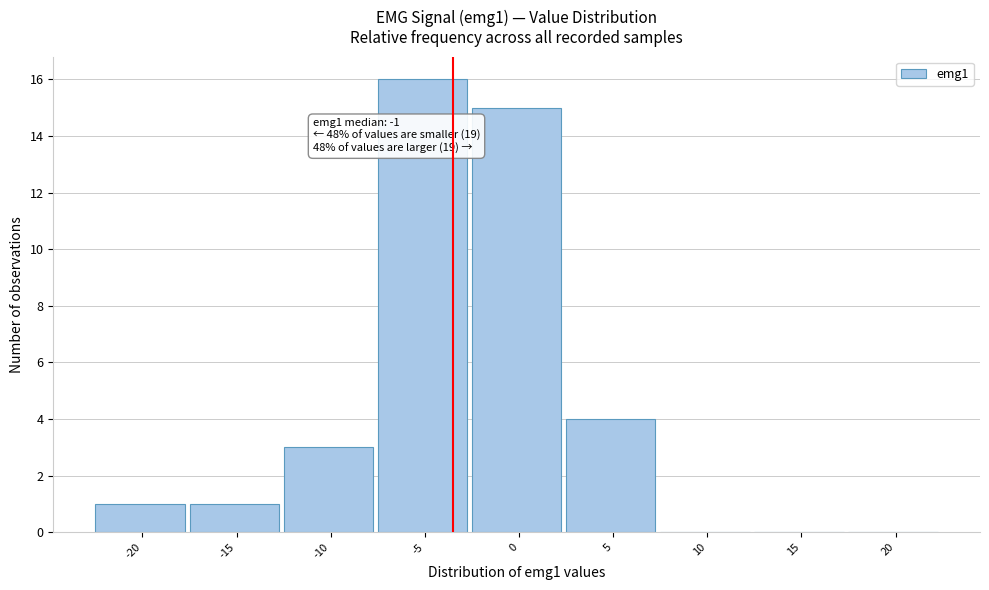

Reading left to right, extract all data points from this chart.

-20=1	-15=1	-10=3	-5=16	0=15	5=4	10=0	15=0	20=0